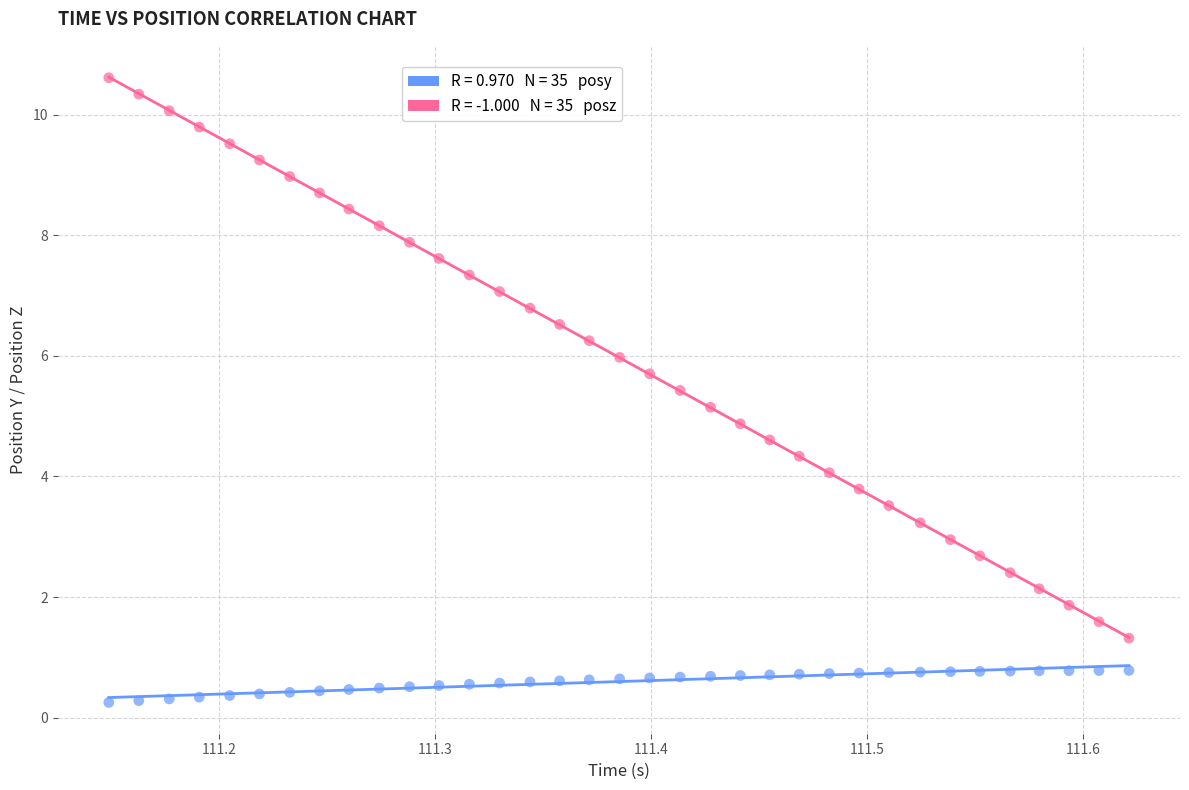

Across all data points, what is the range of X values (max minus min)?

0.5